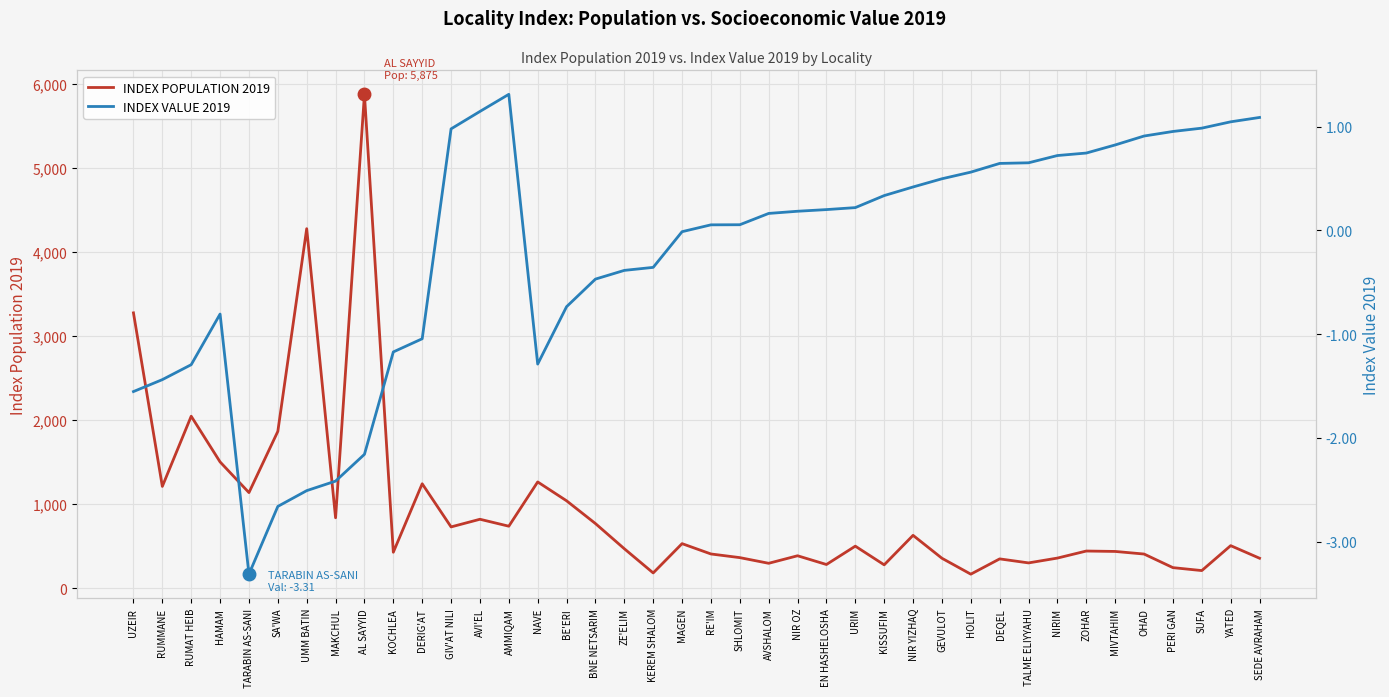

Which series has the largest total across all categories?

INDEX POPULATION 2019